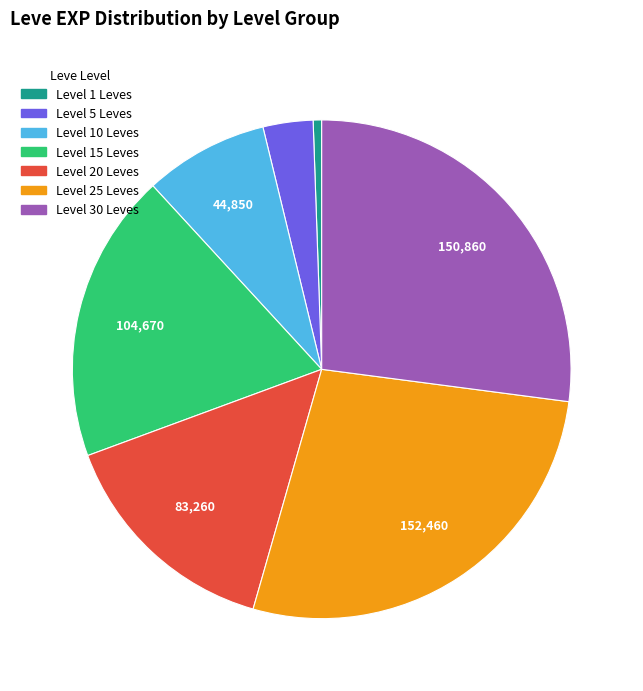

Does any single category account for the majority?

No